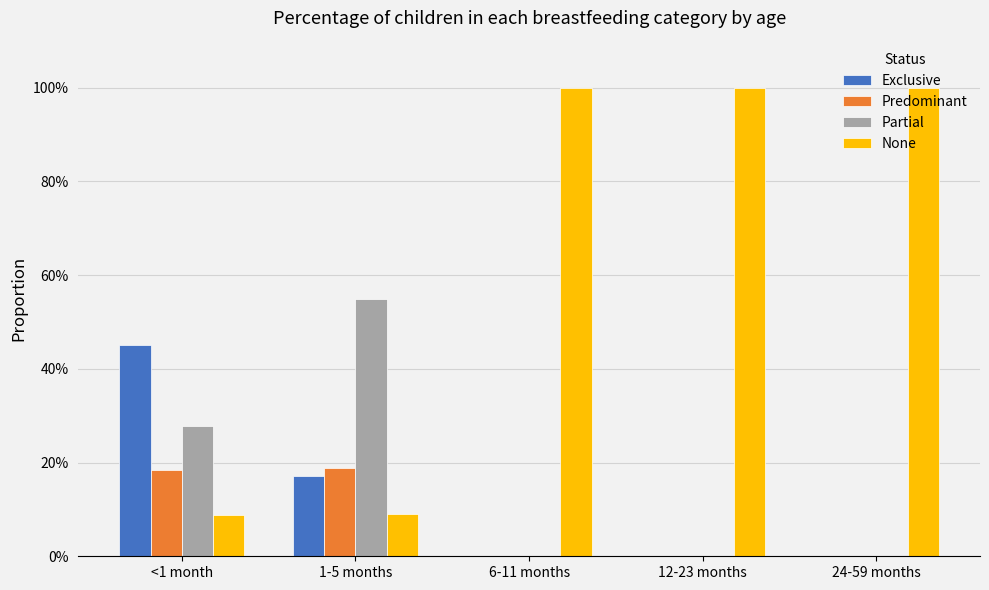

Which series changed the most between 12-23 months and 24-59 months?

Exclusive